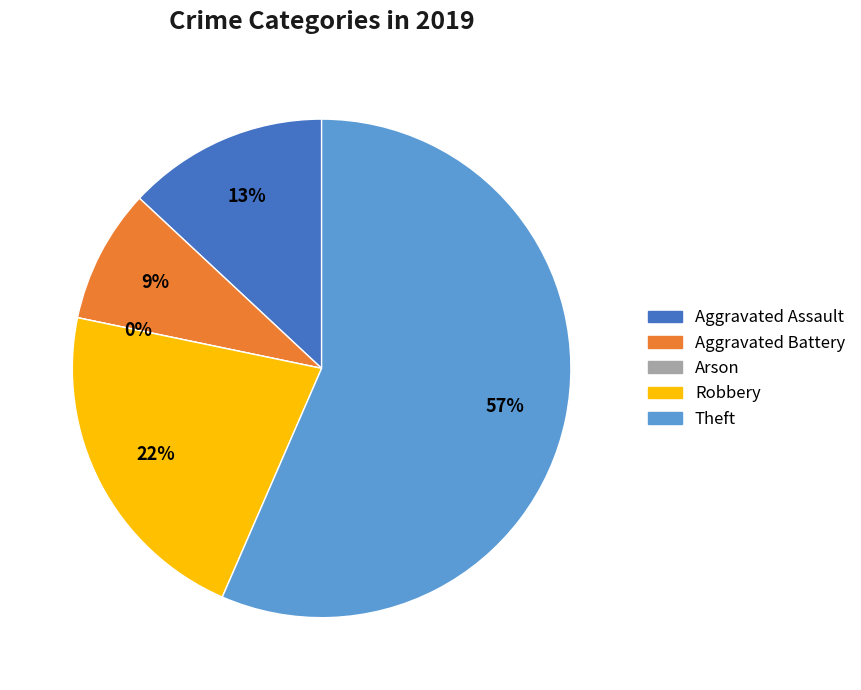

What is the largest slice in the pie chart?

Theft